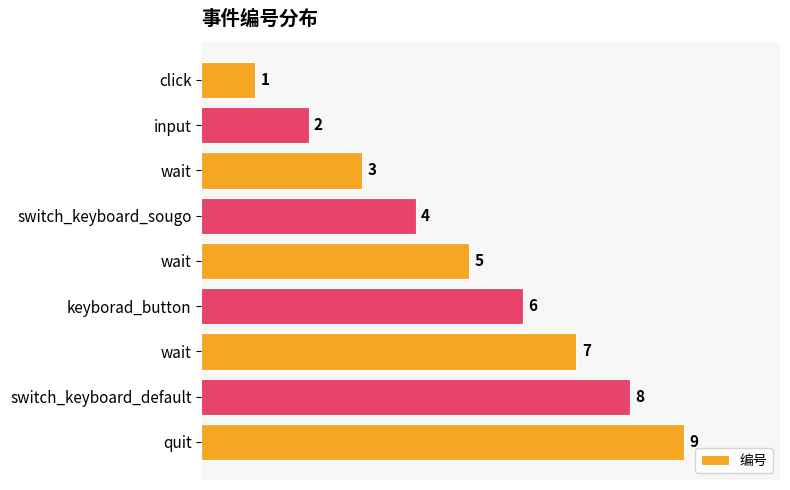

What is the difference between the maximum and minimum values?

8